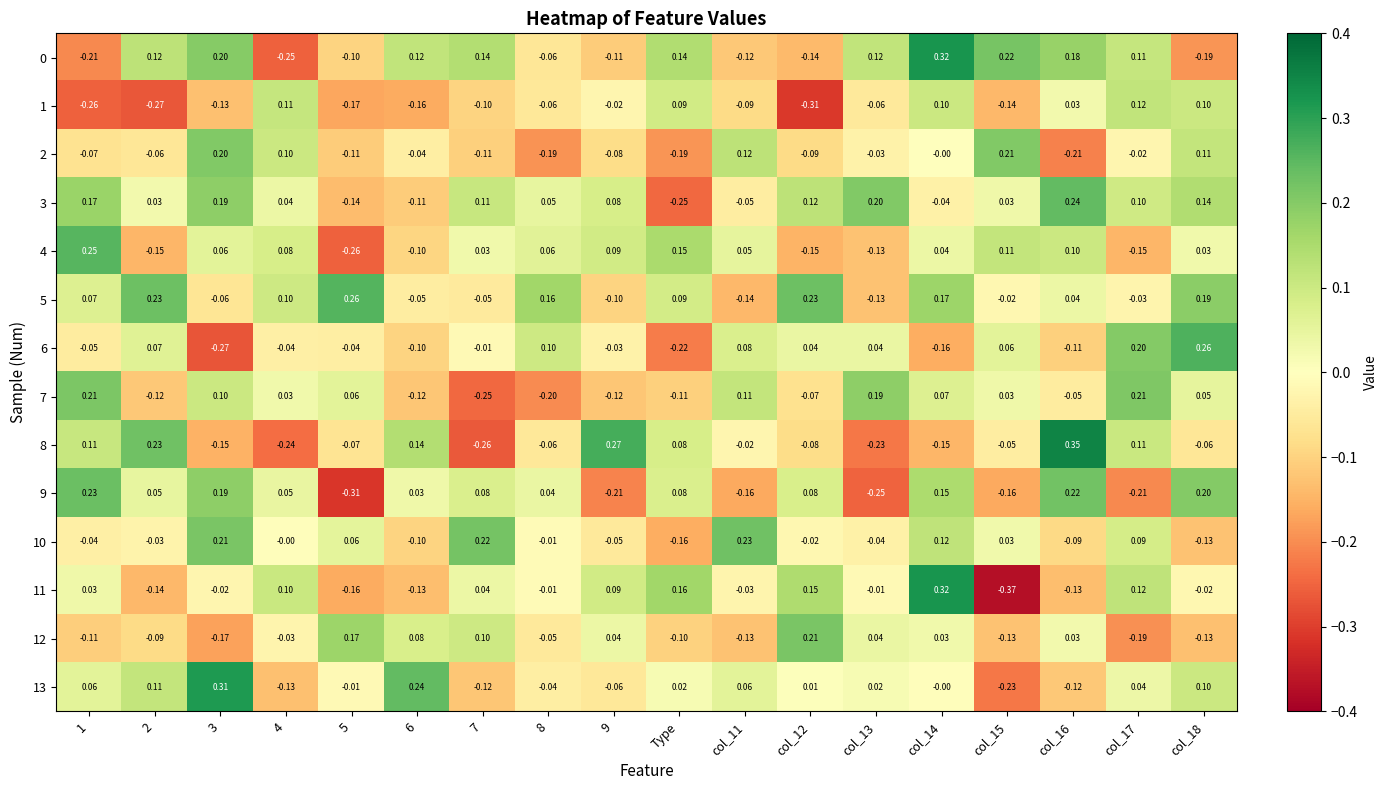

Is the value of 6 at 1 greater than the value of 9 at col_16?

No